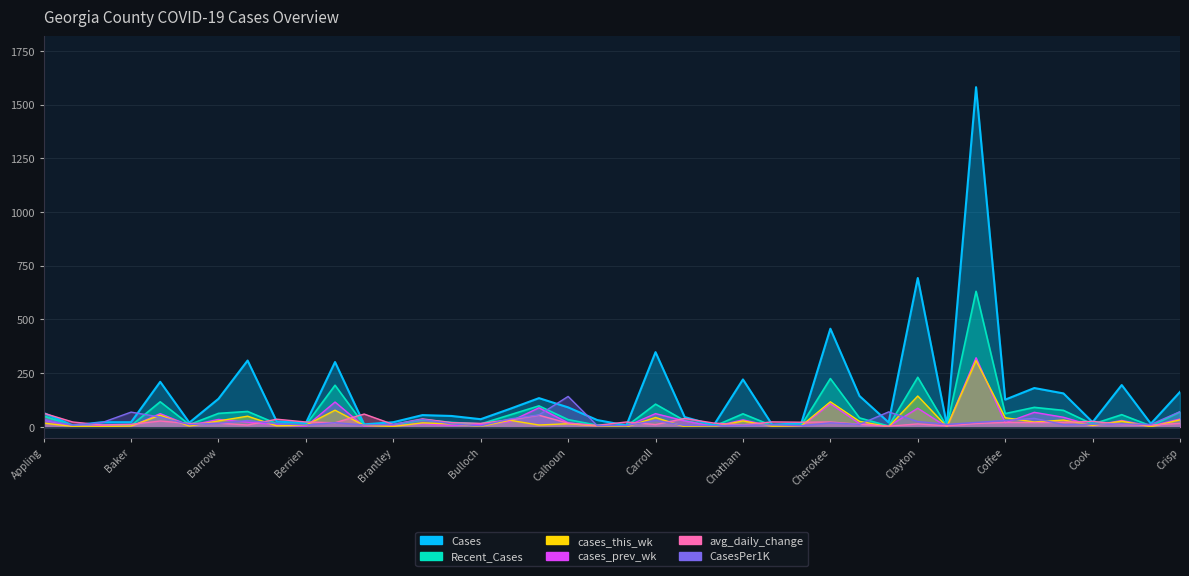

True or false: avg_daily_change and Recent_Cases cross at least once.

True